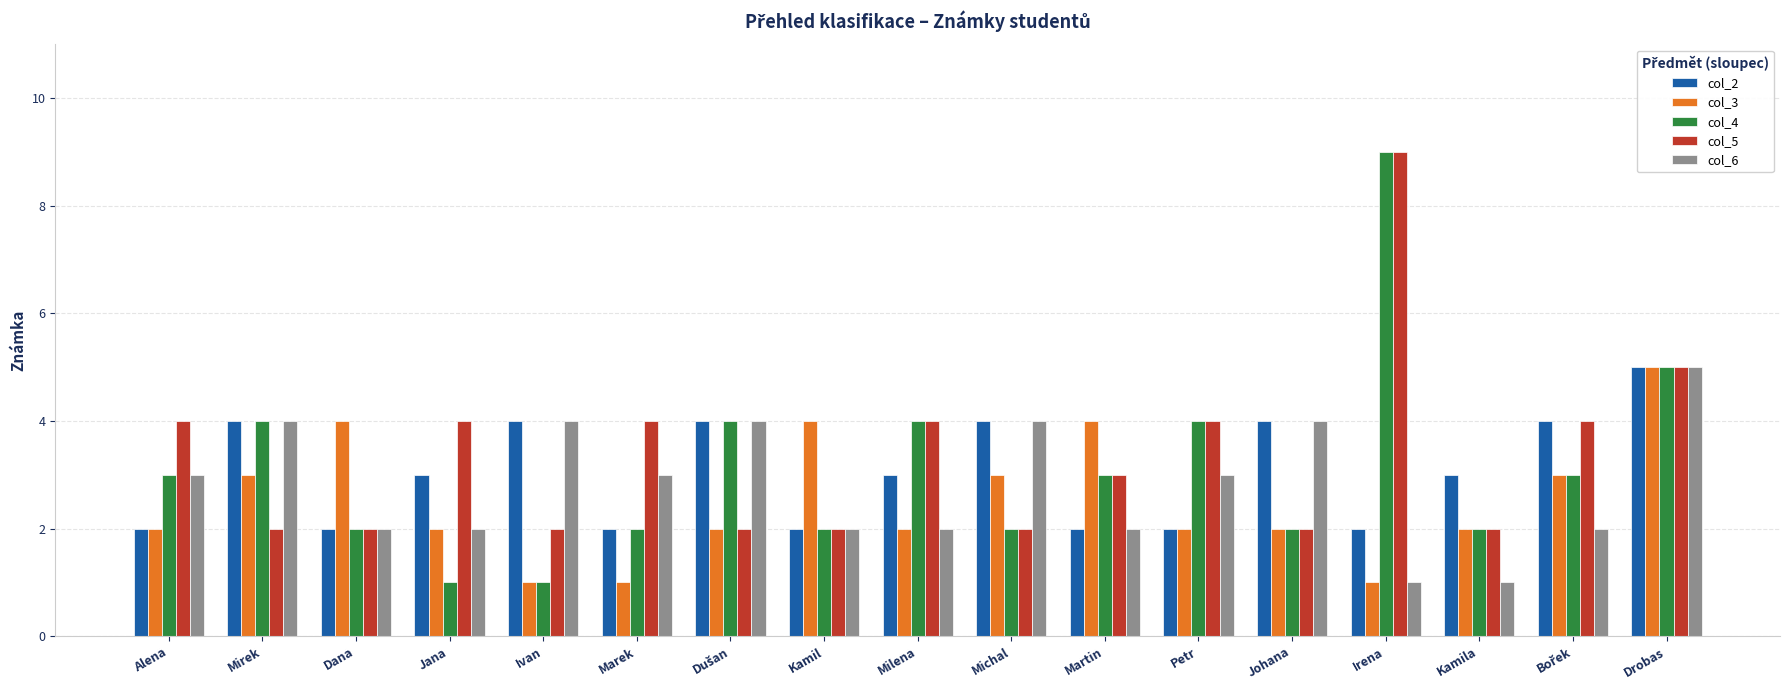

Reading left to right, what are all the values shown in this chart?

col_2: 2	4	2	3	4	2	4	2	3	4	2	2	4	2	3	4	5
col_3: 2	3	4	2	1	1	2	4	2	3	4	2	2	1	2	3	5
col_4: 3	4	2	1	1	2	4	2	4	2	3	4	2	9	2	3	5
col_5: 4	2	2	4	2	4	2	2	4	2	3	4	2	9	2	4	5
col_6: 3	4	2	2	4	3	4	2	2	4	2	3	4	1	1	2	5